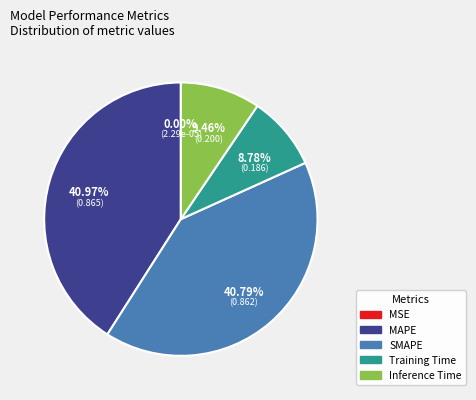

To the nearest percent, what is the difference between the Inference Time and MAPE slice percentages?

32%